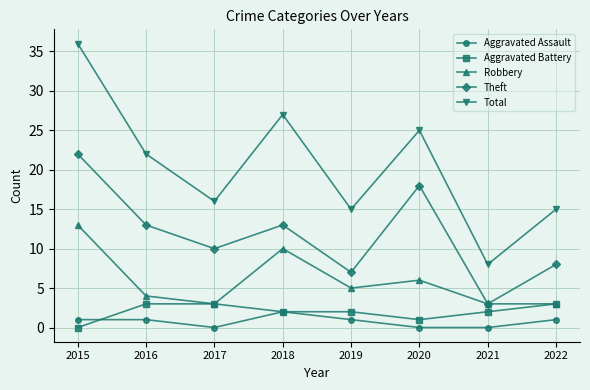

What is the value of the Aggravated Battery point at the 8th from the left?

3